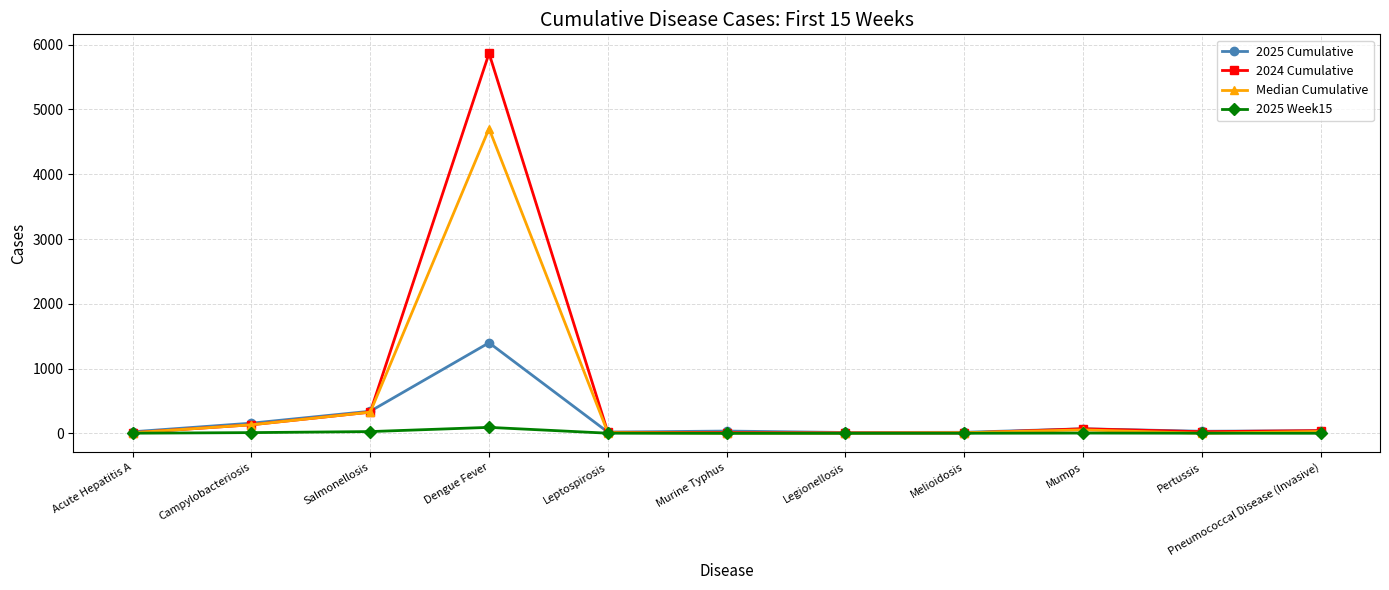

What is the difference between the 2024 Cumulative values at Murine Typhus and Dengue Fever?

5854